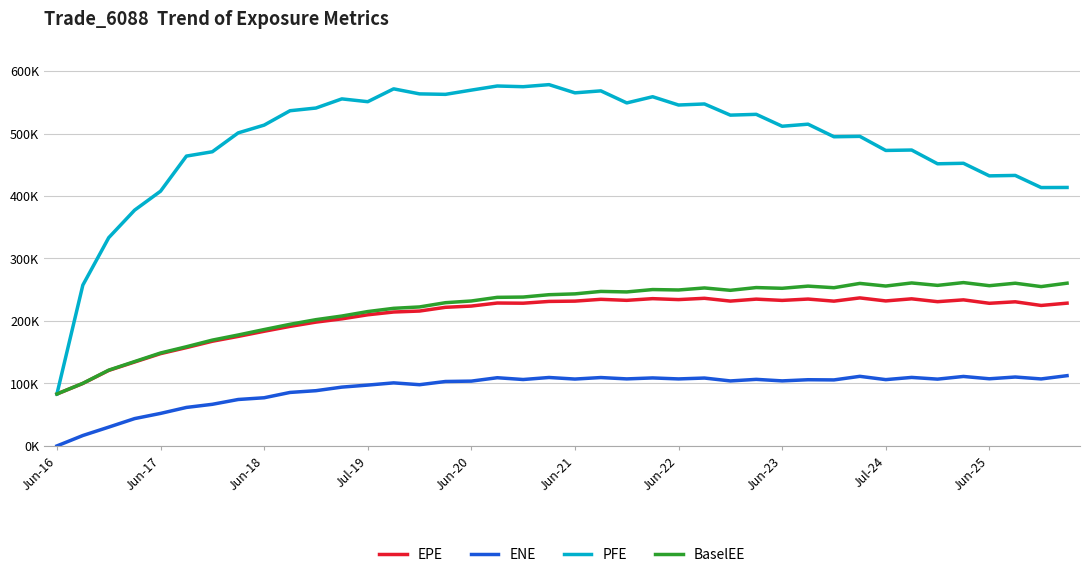

What are all the series names shown in the legend?

EPE, ENE, PFE, BaselEE